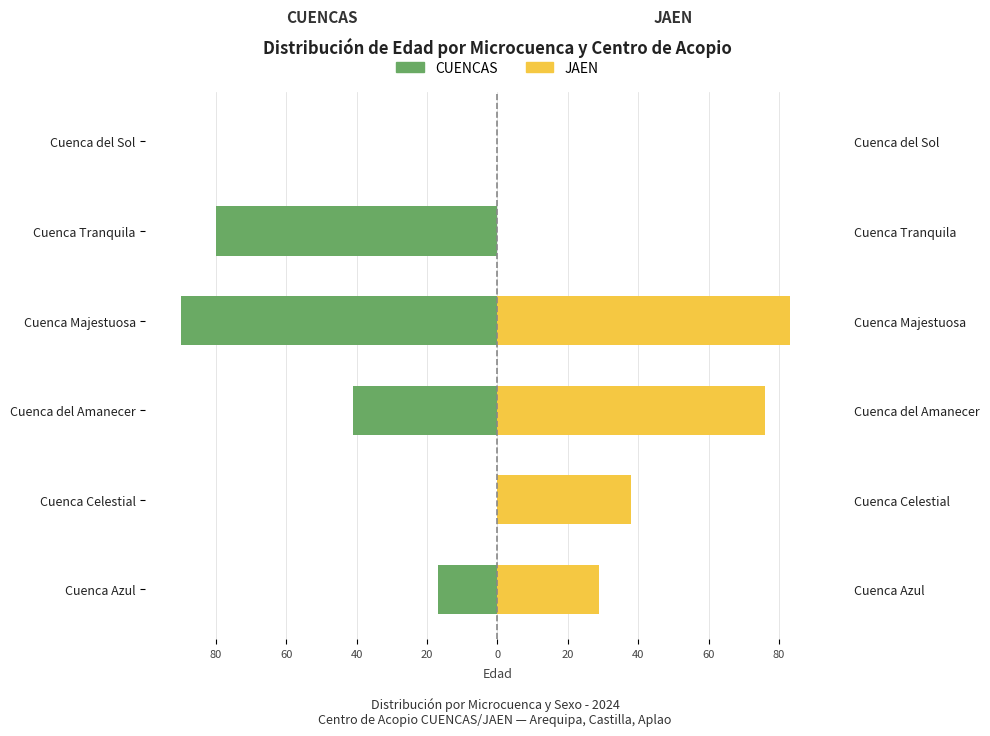

Are the bars grouped side by side (vs. stacked)?

Yes